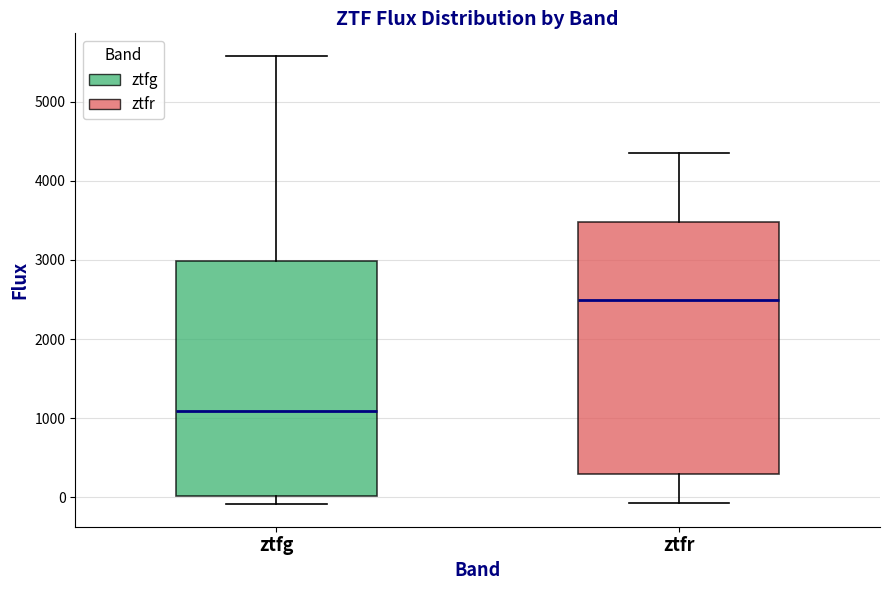

Where is the upper edge of the box for ztfr on the y-axis? The values are not printed on the chart, so give them approximately, as read against the axis.

3500